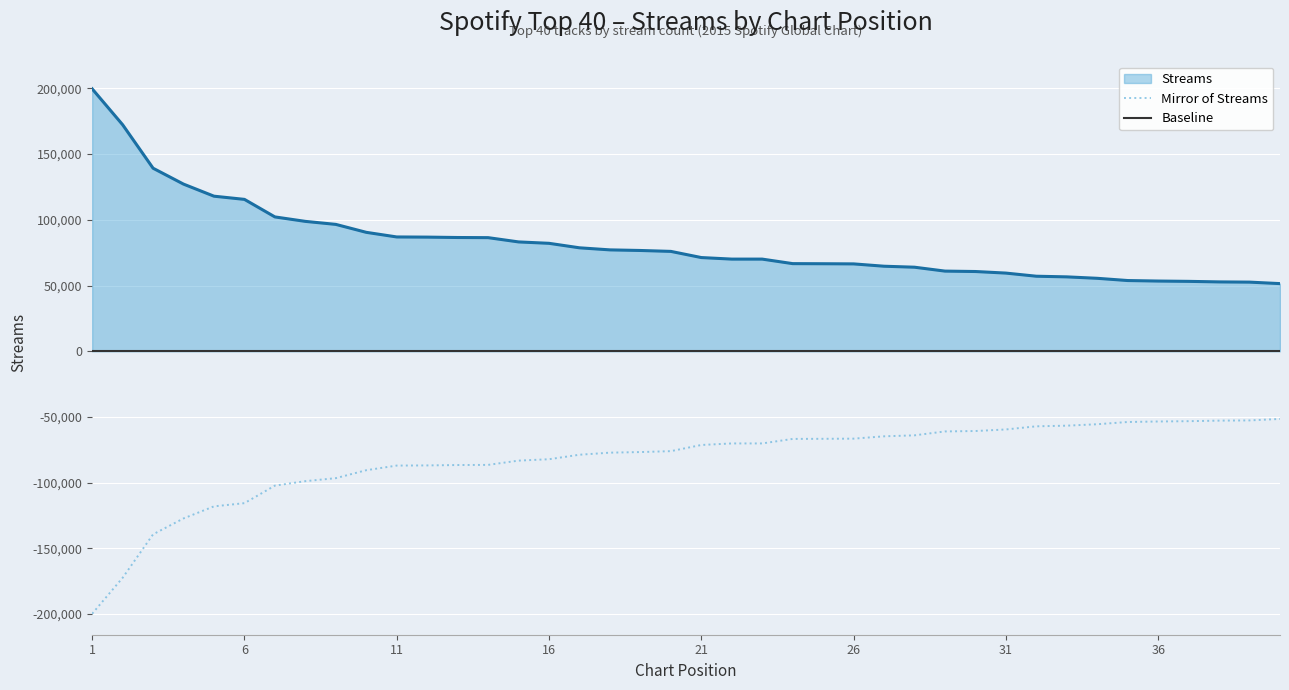

What is the smallest value displayed?

51480